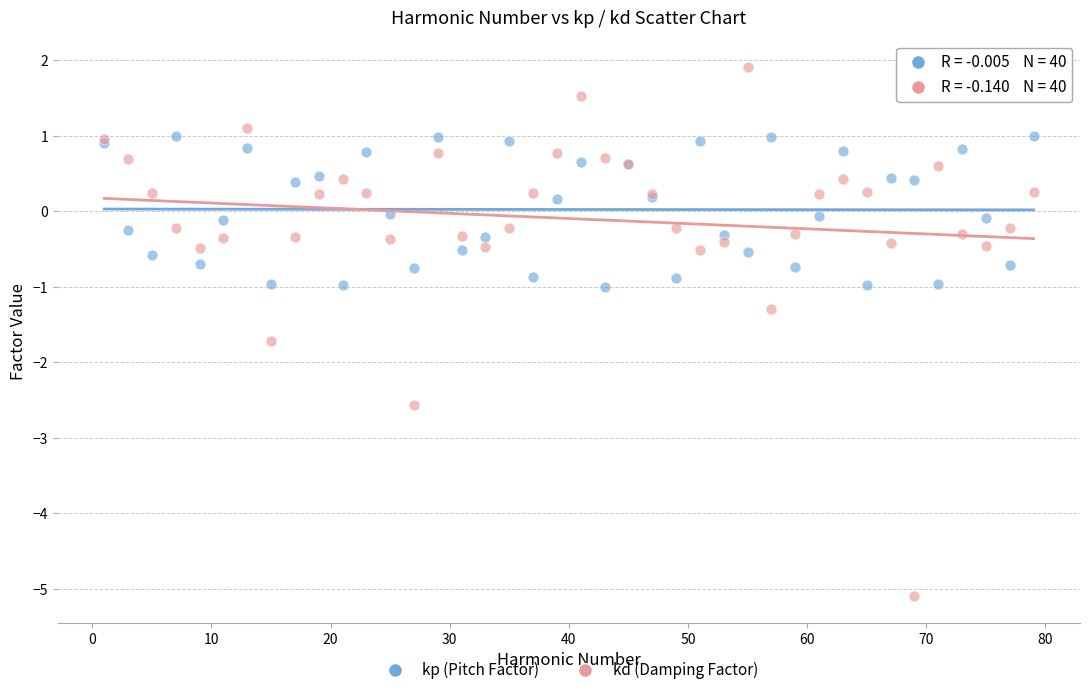

Which series reaches the minimum Y coordinate?

kd (Damping Factor)